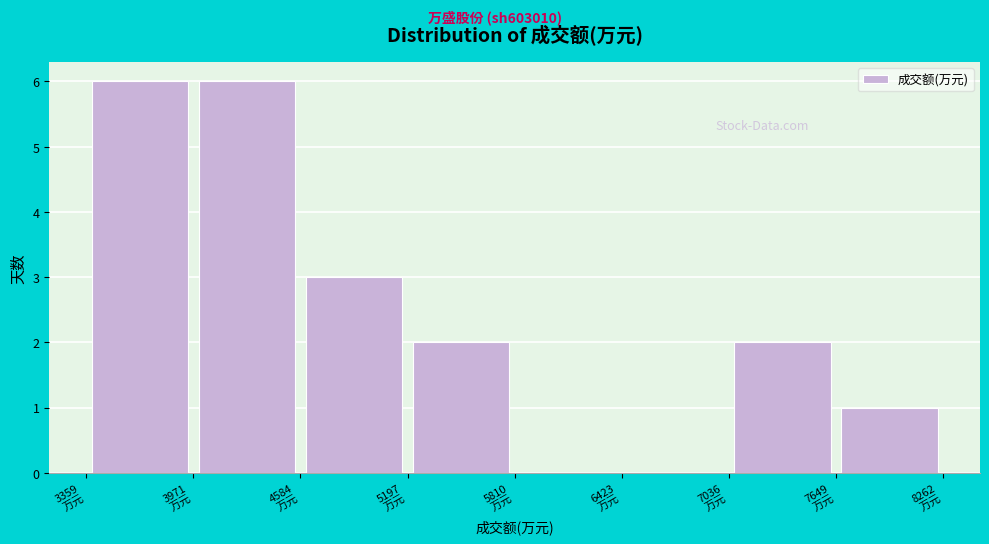

Reading left to right, transcribe this chart: for each bar, give the range it covers on the x-axis and its height. Neither the bar edges nor the heights are printed on the chart, so give them approximately, as read against the axes.

3400 to 4000: 6
4000 to 4600: 6
4600 to 5200: 3
5200 to 5800: 2
5800 to 6400: 0
6400 to 7000: 0
7000 to 7600: 2
7600 to 8300: 1